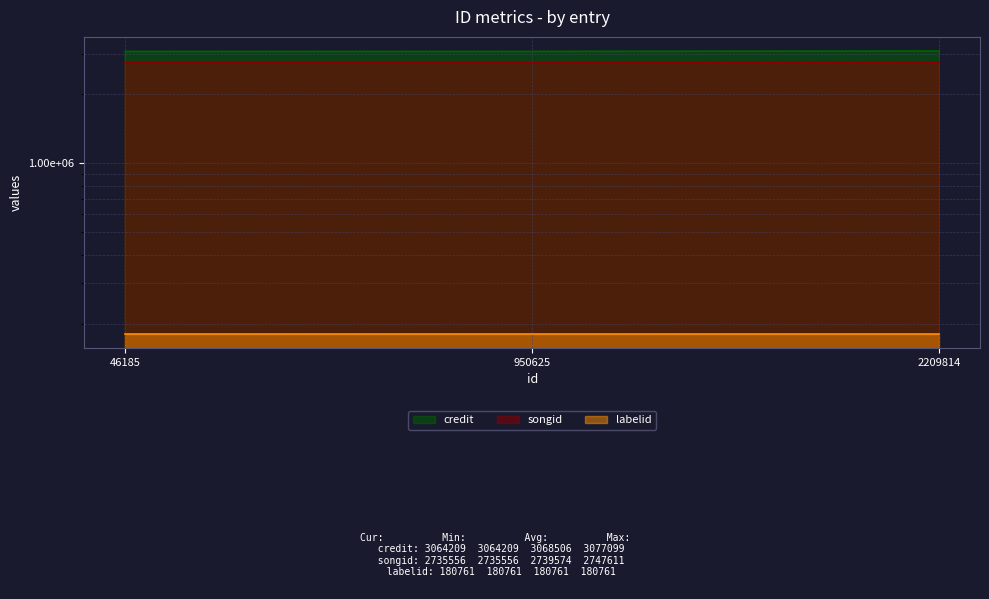

What is the value of the credit point at the 3rd from the left?

3077099